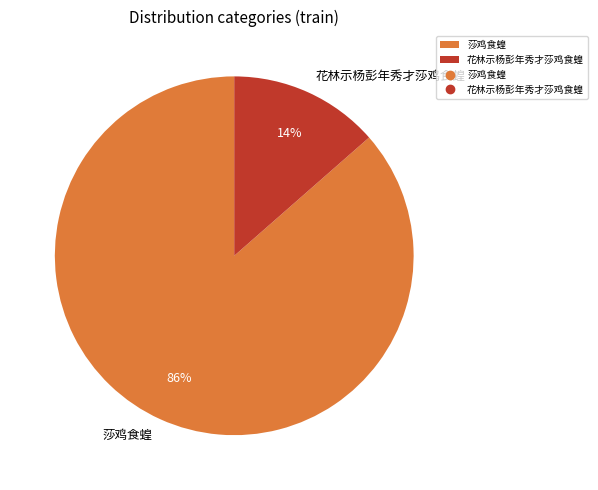

Is the sum of 花林示杨彭年秀才莎鸡食蝗 and 莎鸡食蝗 greater than half?

Yes